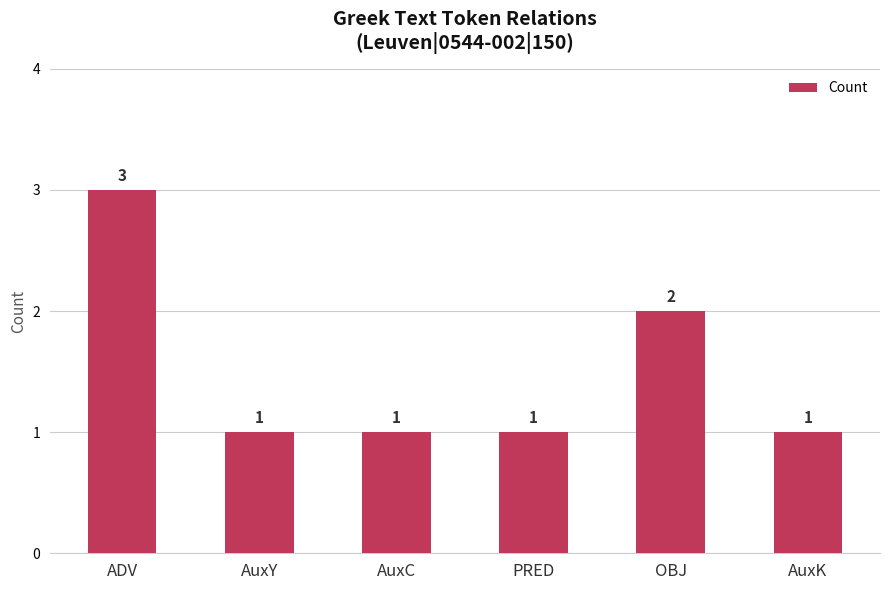

How many bars are there in total?

6